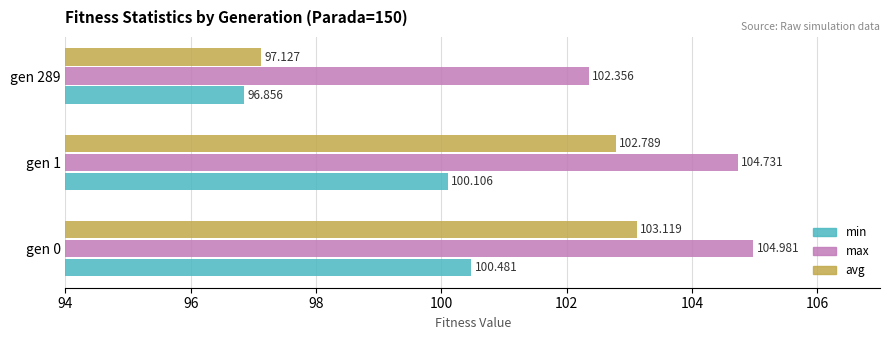

What are all the series names shown in the legend?

min, max, avg